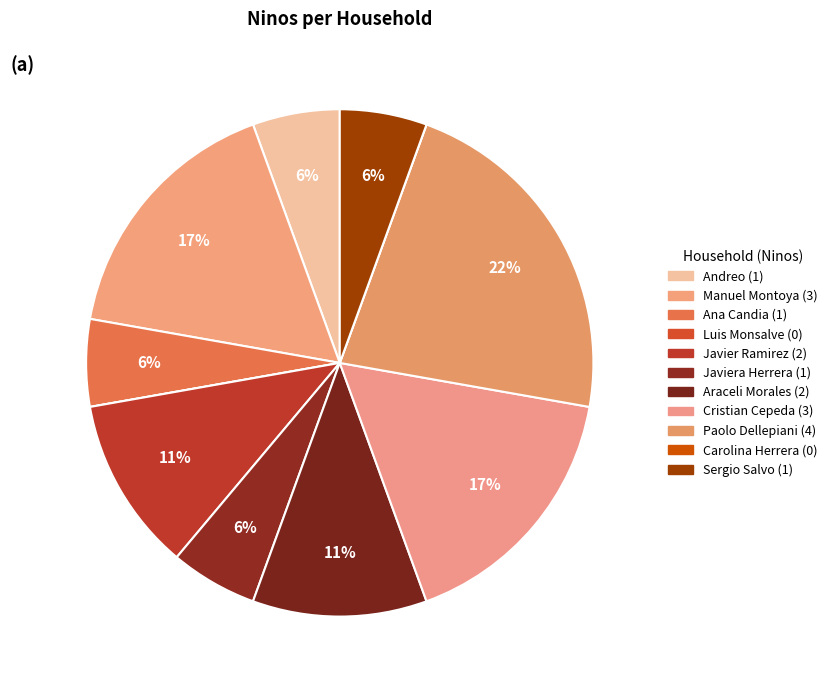

To the nearest percent, what percentage of the pie is Araceli Morales?

11%